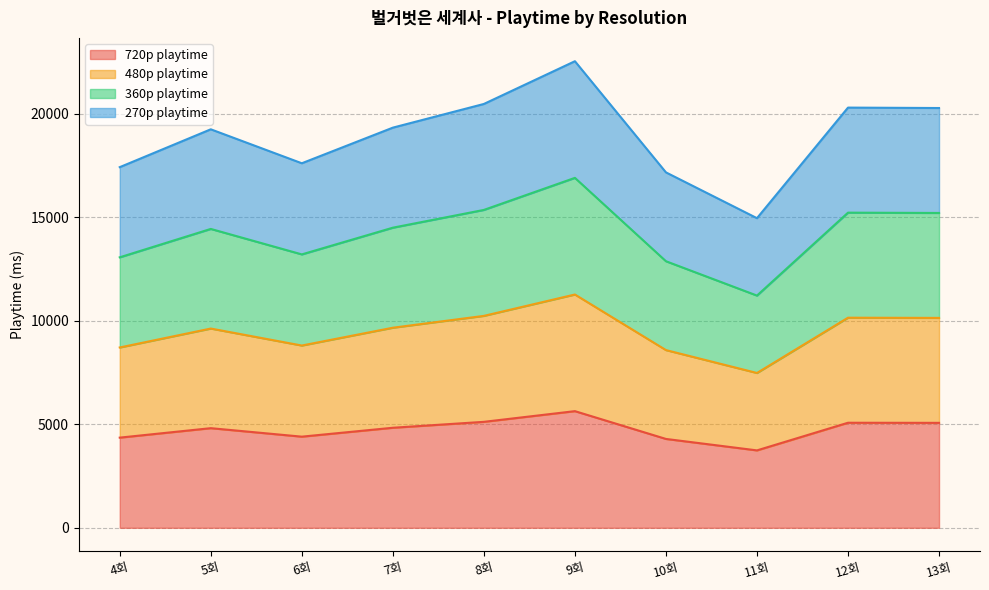

How many data points in 480p playtime are less than 9662?

5